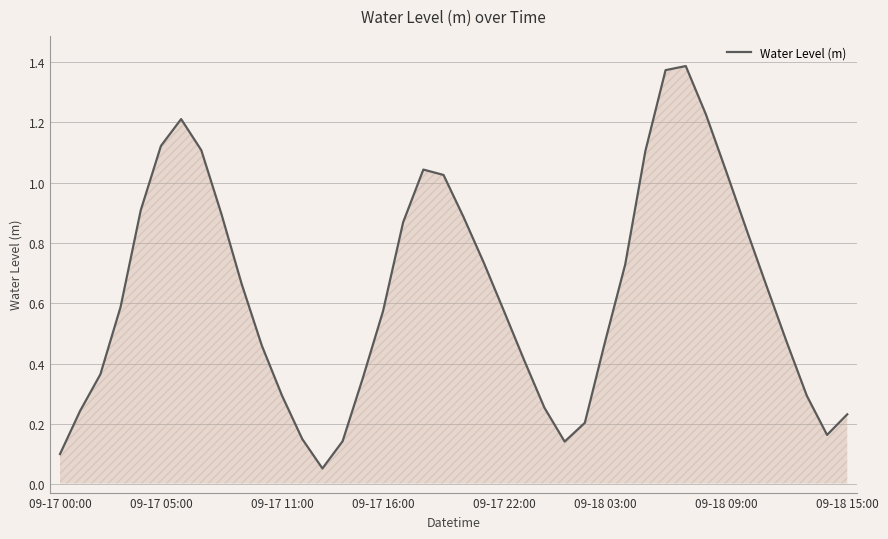

Does the chart display data point markers on the line(s)?

No